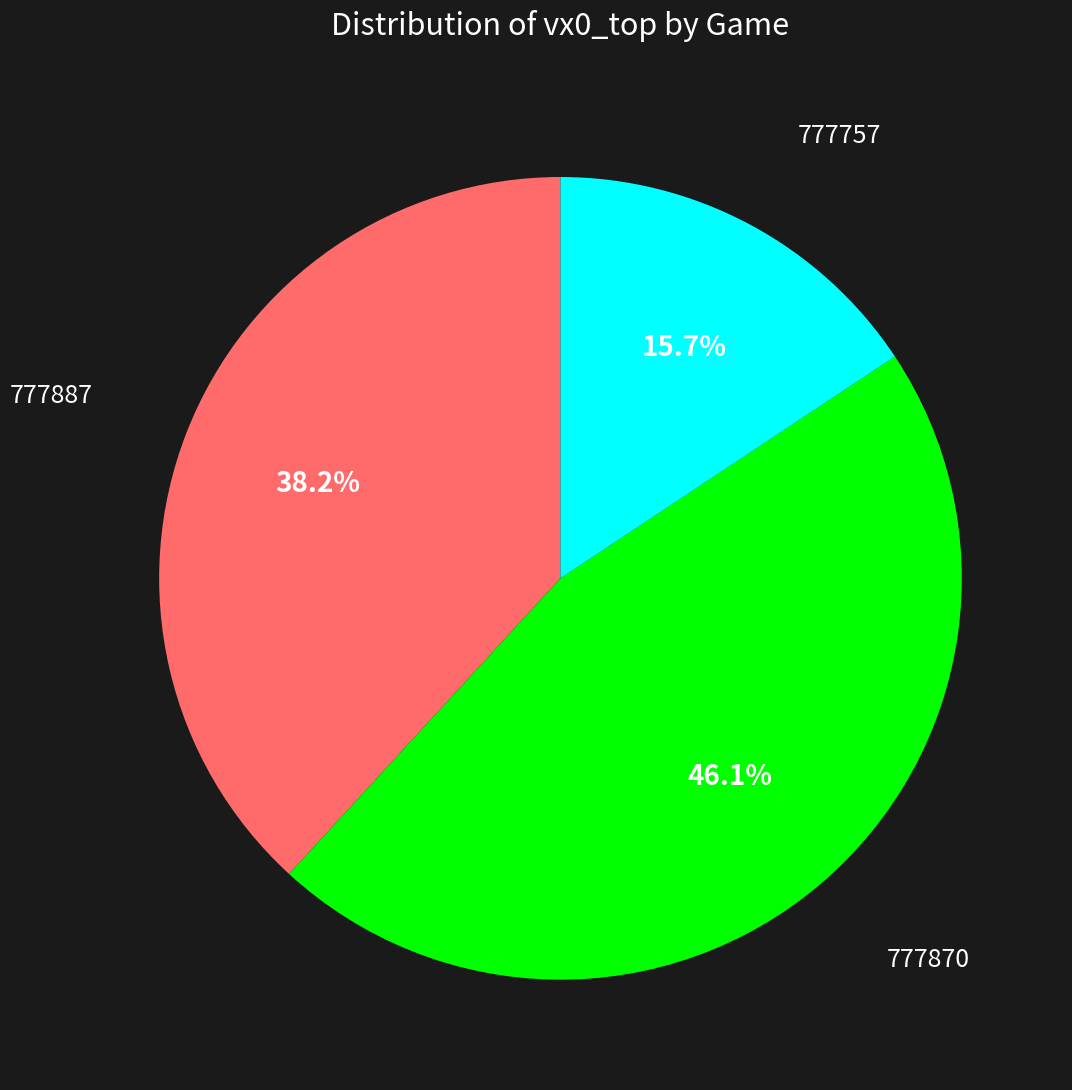

Does any single category account for the majority?

No